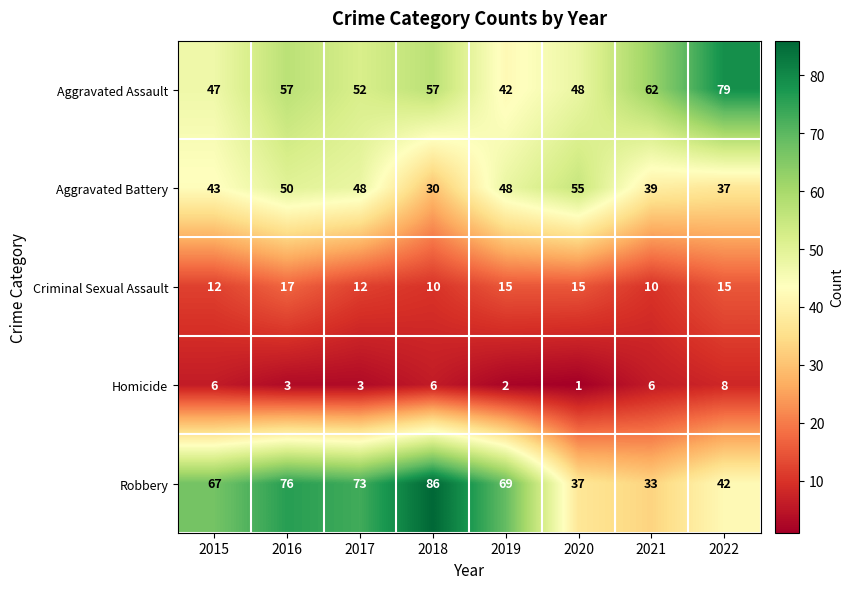

Between 2015 and 2022, which series saw the biggest shift?

Aggravated Assault